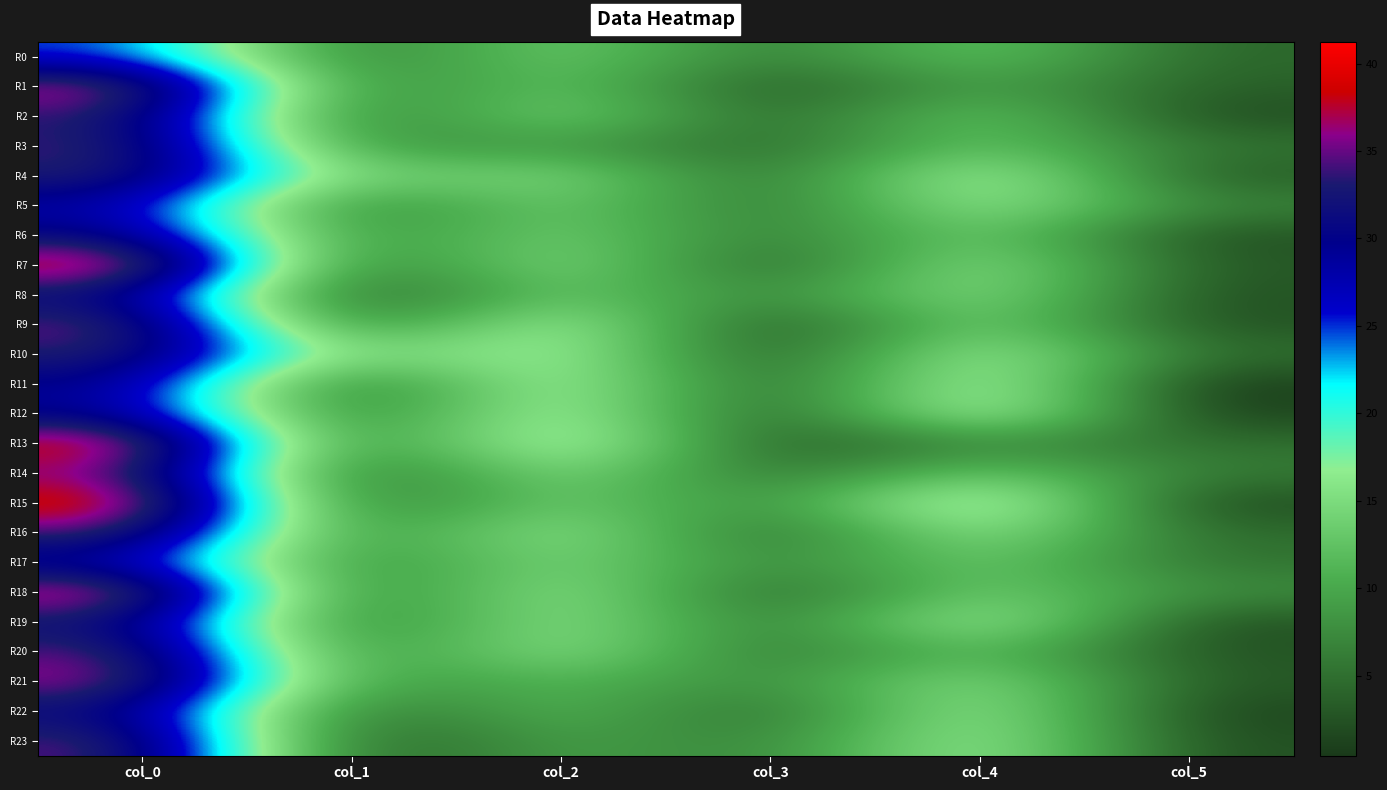

What is the spread (max minus min) of values at col_4?

15.2